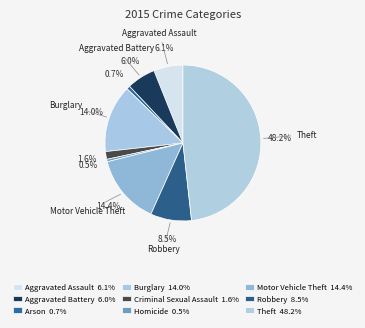

Does Aggravated Assault represent more than half of the total?

No